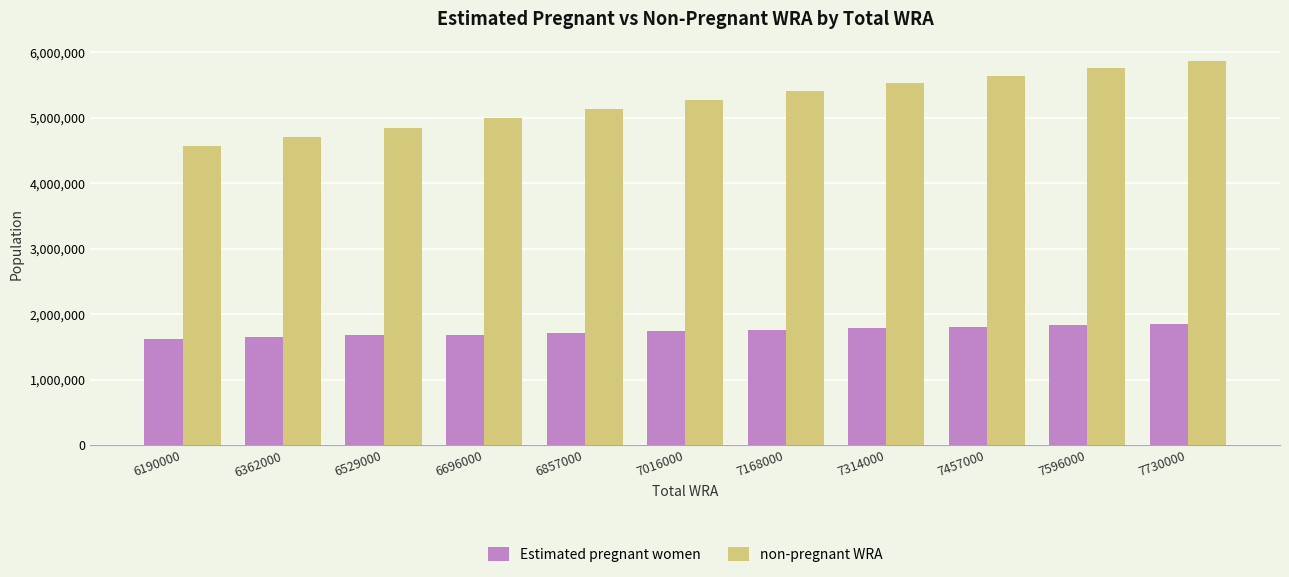

How many values in the non-pregnant WRA series exceed 5277043?

6